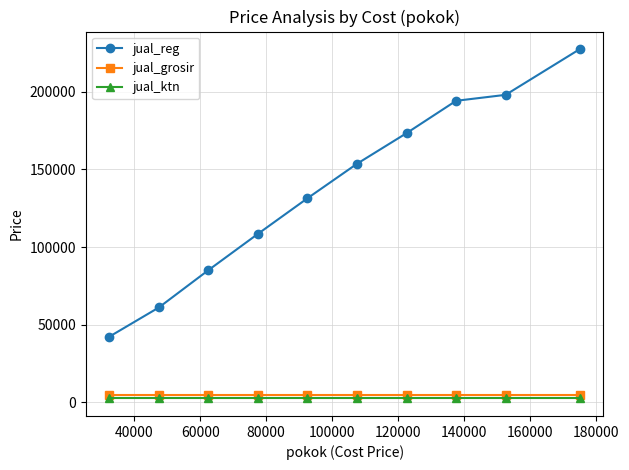

True or false: jual_grosir and jual_reg cross at least once.

False